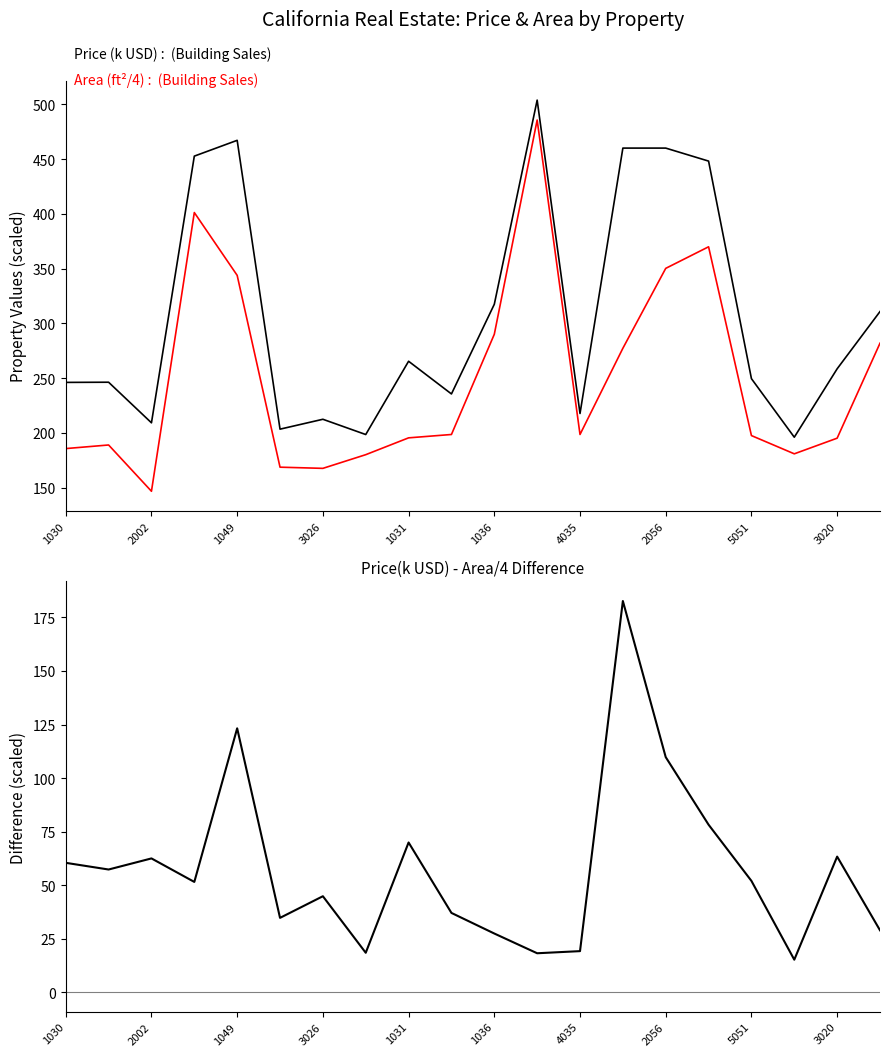

How many data points in Area (ft²/4) are less than 198?

10